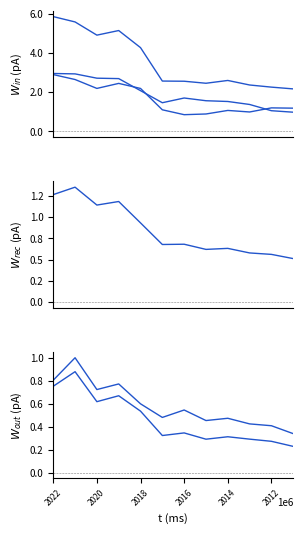

Reading left to right, list all the values displayed in this chart.

Total Revenue: 5859100	5586700	4913400	5147800	4275900	2571000	2562100	2459200	2601700	2370700	2261500	2171000
Gross Profit: 2957100	2937000	2717700	2696200	2081400	1466000	1706300	1567800	1529100	1376800	1058600	982400
Cost of Revenue: 2902000	2649700	2195700	2451600	2194500	1105000	855800	891400	1072600	993900	1202900	1188500
Operating Income or Loss: 1267200	1354900	1143900	1185800	933600	678800	681900	621000	633000	579200	562100	512400
Income Before Tax: 805200	1001100	723900	772800	599600	481000	545700	453800	473600	424600	408600	339500
Net Income: 752700	879700	618300	669900	535800	323300	345900	291300	312500	291700	272800	228500